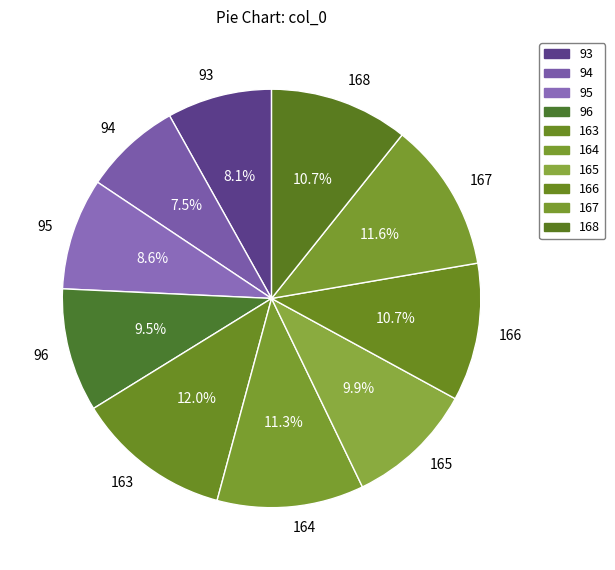

To the nearest percent, what is the average slice percentage?

10%